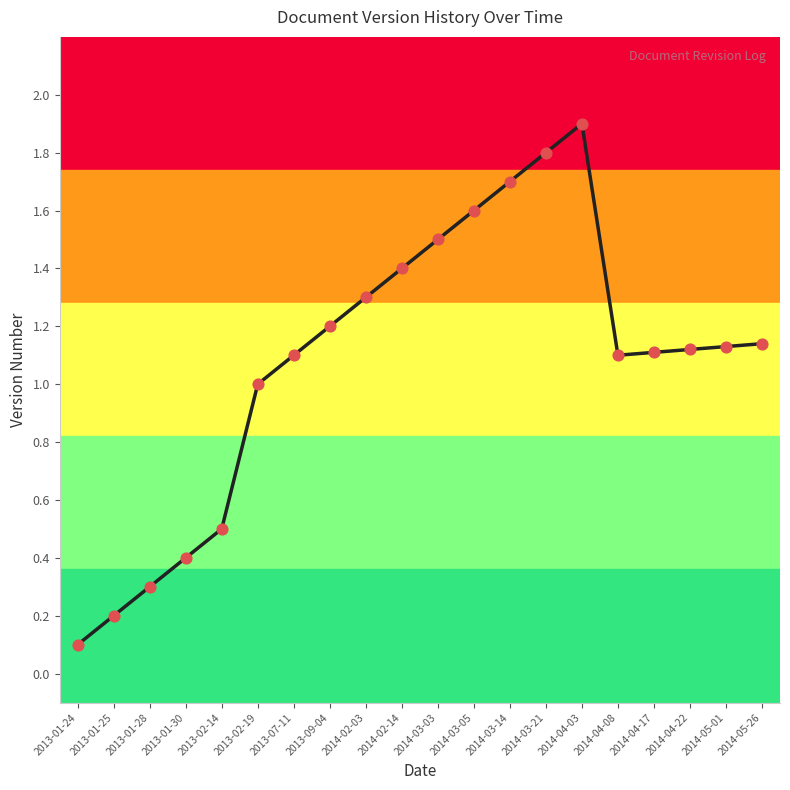

Between 2014-03-14 and 2014-02-03, which is larger?

2014-03-14